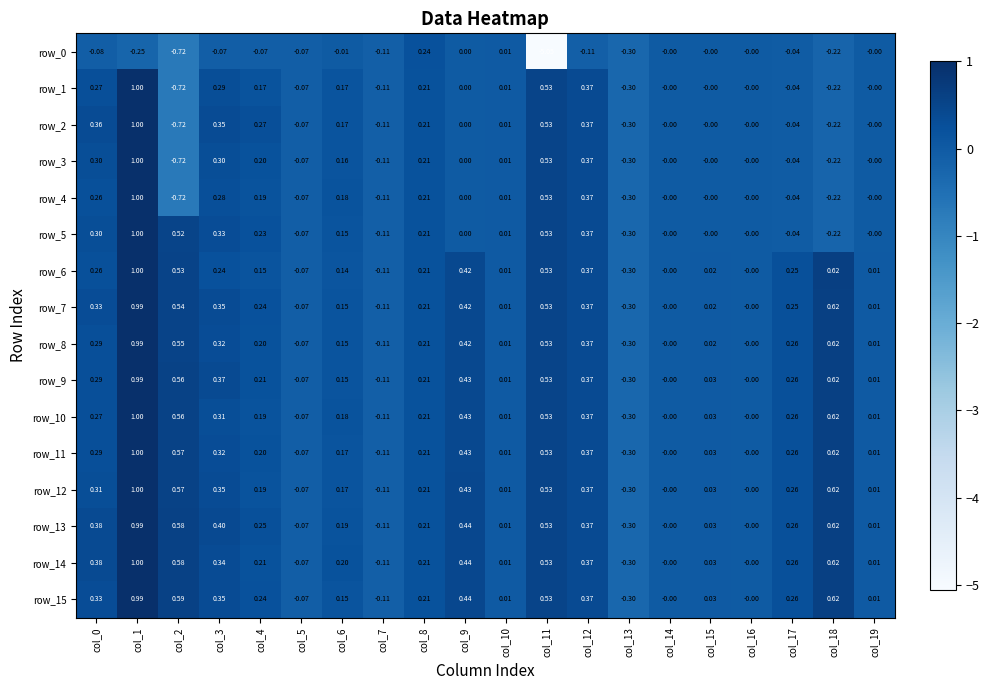

Is the value of row_15 at col_15 greater than the value of row_8 at col_8?

No